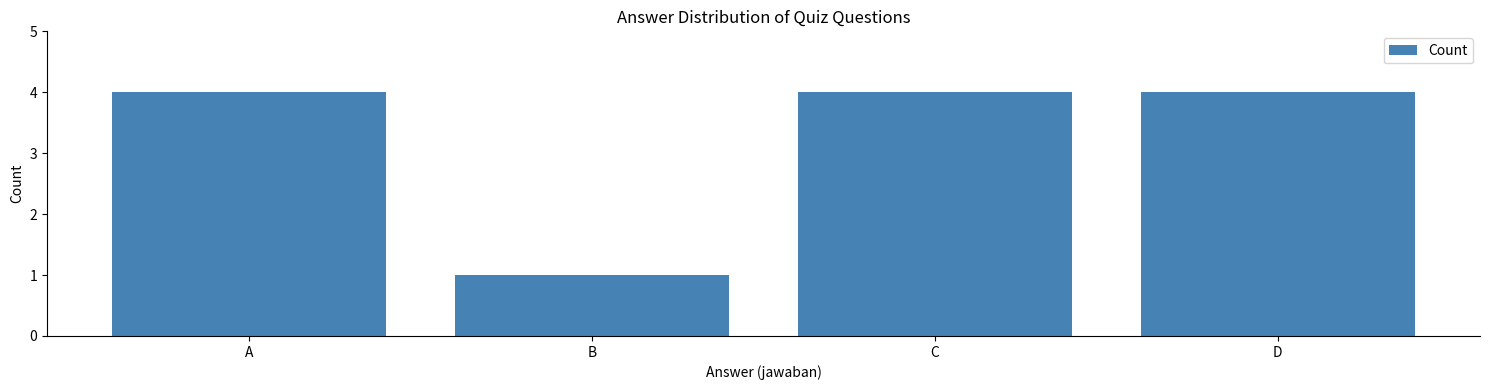

How many bars are there in total?

4